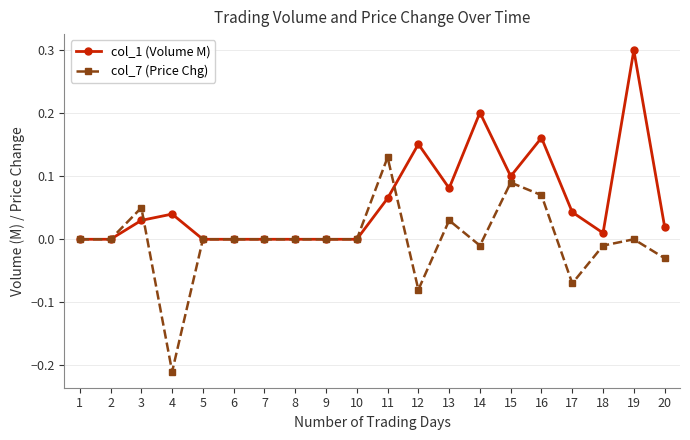

Where is the first local maximum for col_7 (Price Chg)?

3